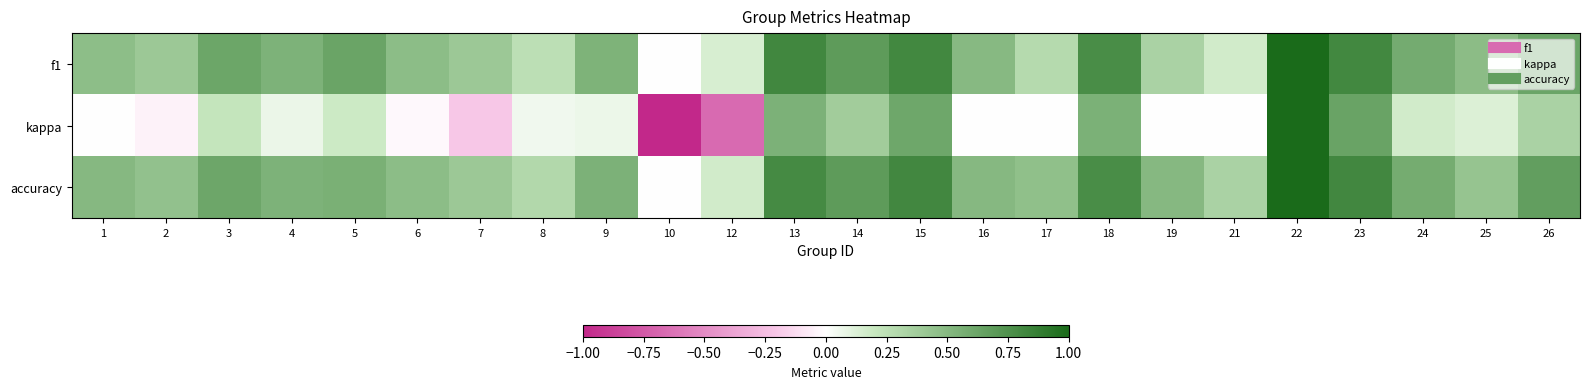

Reading left to right, list all the values displayed in this chart.

f1: 1=0.5	2=0.4	3=0.6	4=0.5	5=0.6	6=0.5	7=0.4	8=0.3	9=0.5	10=0.0	12=0.1	13=0.8	14=0.7	15=0.8	16=0.5	17=0.3	18=0.8	19=0.3	21=0.2	22=1.0	23=0.8	24=0.6	25=0.5	26=0.6
kappa: 1=0.0	2=-0.0	3=0.2	4=0.1	5=0.2	6=-0.0	7=-0.2	8=0.1	9=0.1	10=-1.0	12=-0.7	13=0.5	14=0.4	15=0.6	16=0.0	17=0.0	18=0.6	19=0.0	21=0.0	22=1.0	23=0.6	24=0.2	25=0.1	26=0.3
accuracy: 1=0.5	2=0.4	3=0.6	4=0.5	5=0.6	6=0.5	7=0.4	8=0.3	9=0.5	10=0.0	12=0.2	13=0.8	14=0.7	15=0.8	16=0.5	17=0.5	18=0.8	19=0.5	21=0.3	22=1.0	23=0.8	24=0.6	25=0.4	26=0.7